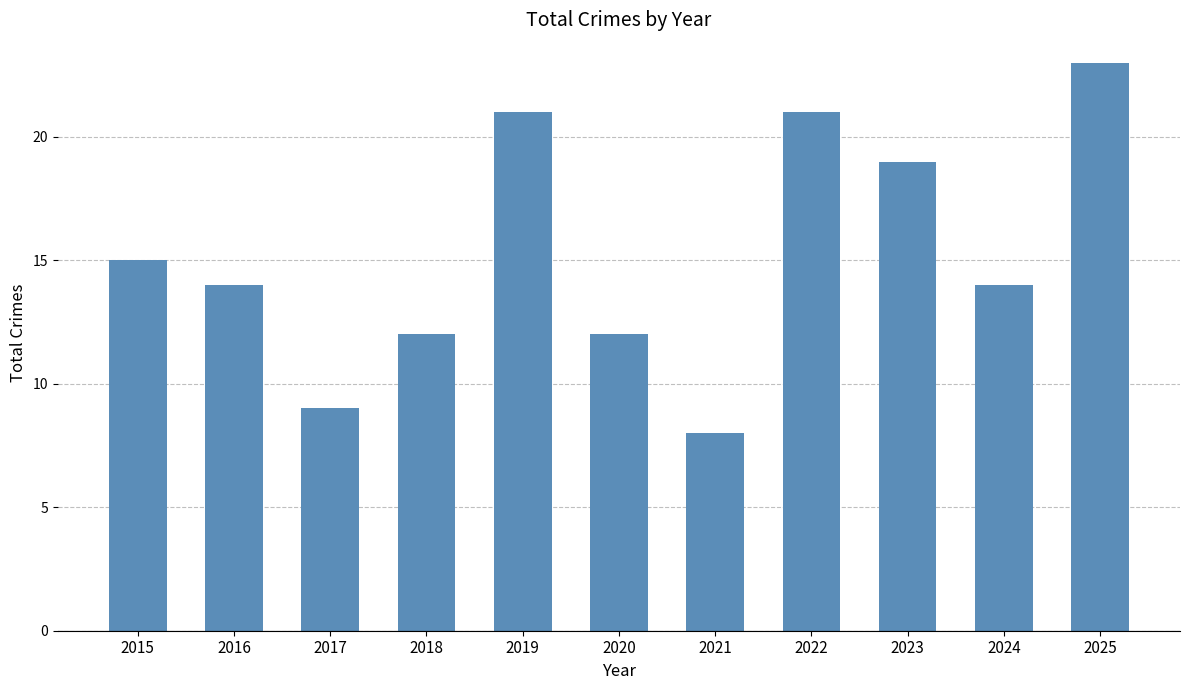

What is the difference between the values at 2021 and 2022?

13